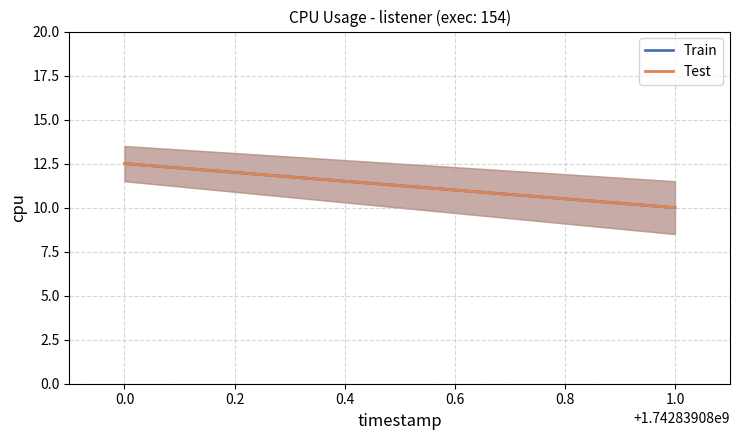

How many categories are shown in the chart?

2